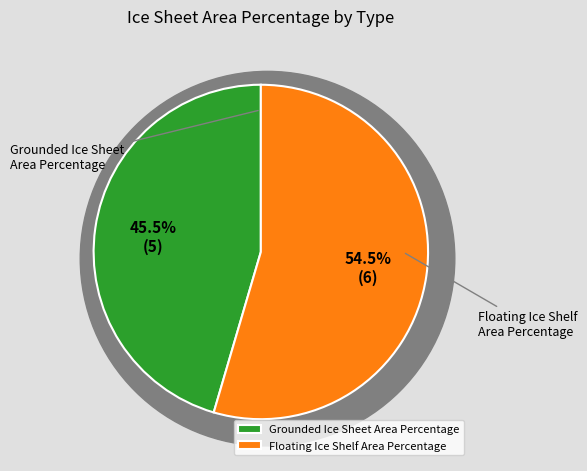

To the nearest percent, what is the average slice percentage?

50%